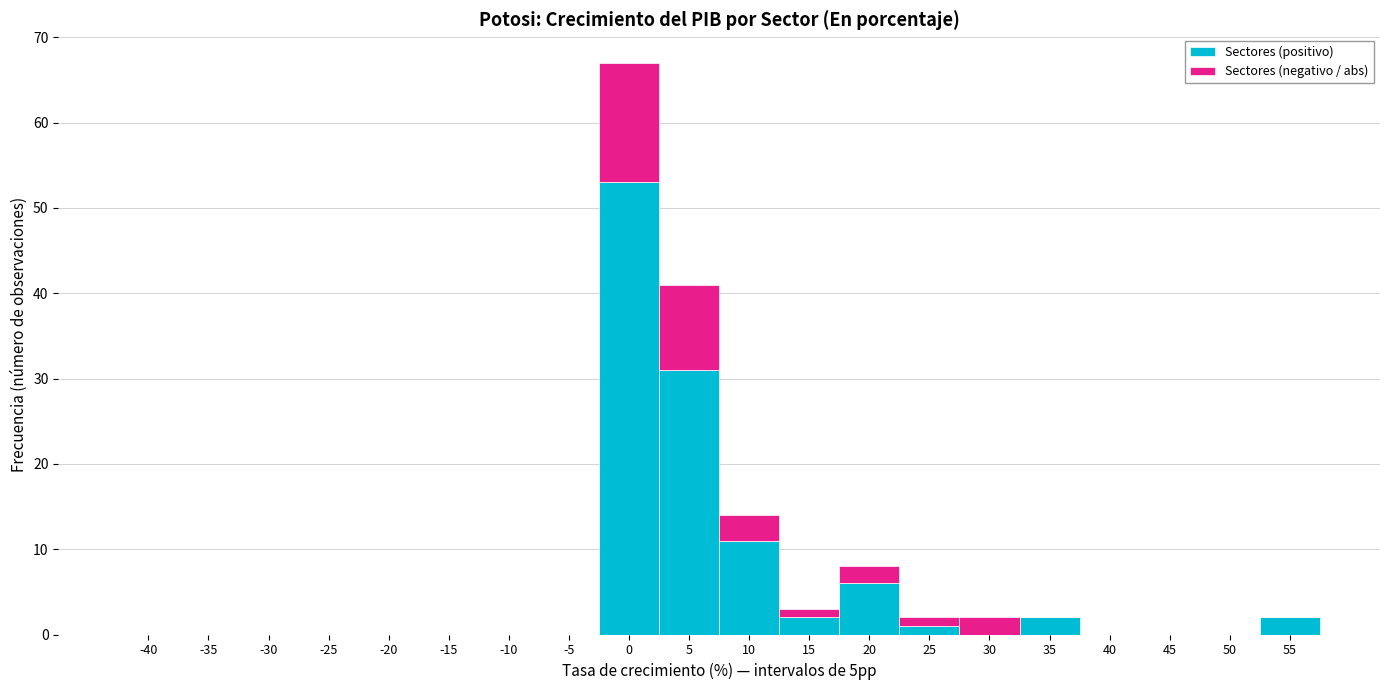

The value of Sectores (positivo) at 10 is 11. True or false?

True